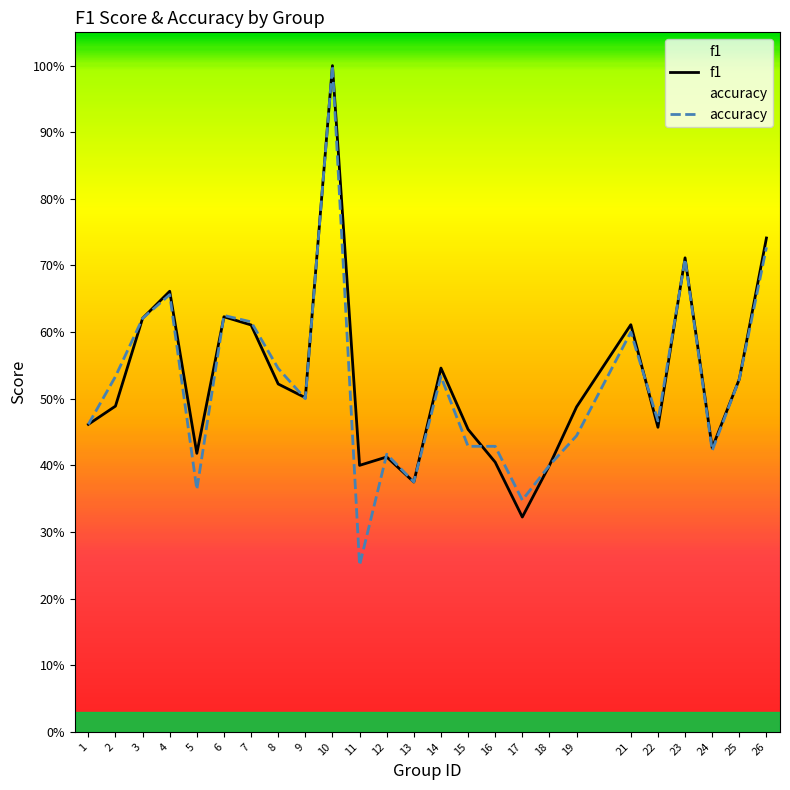

How many lines are shown in the chart?

2